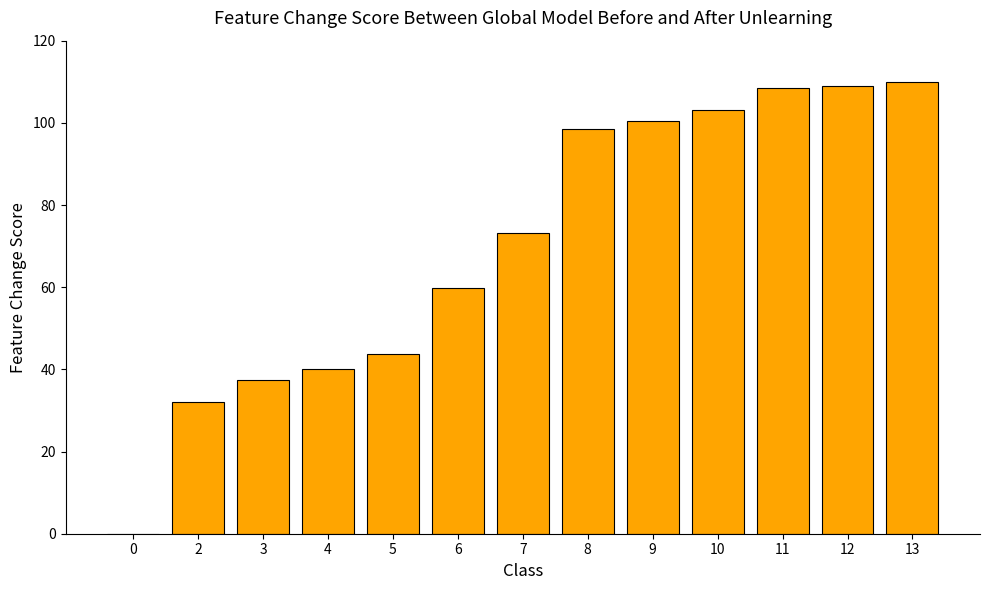

The chart shows a value of 108.6 at 11. True or false?

True